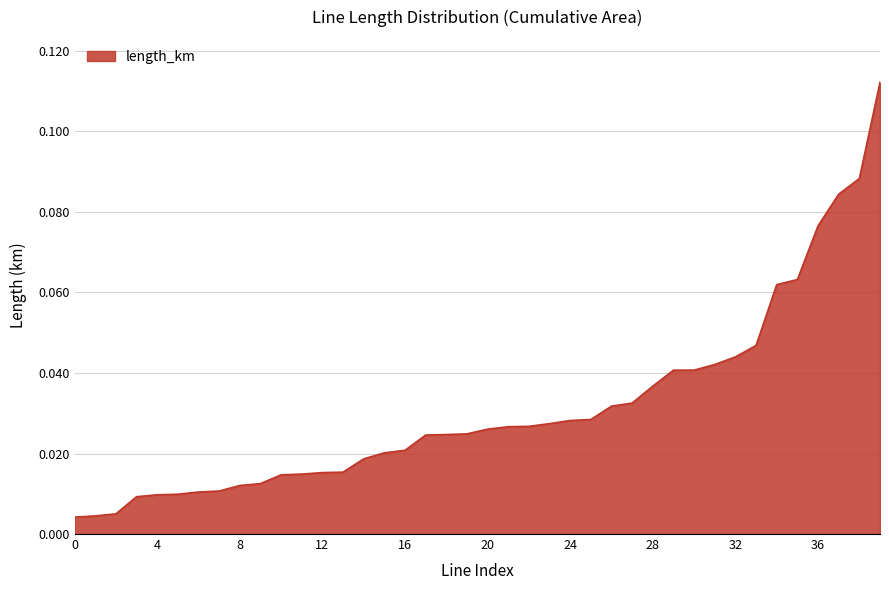

True or false: the data shows 0.1 at 28.

False